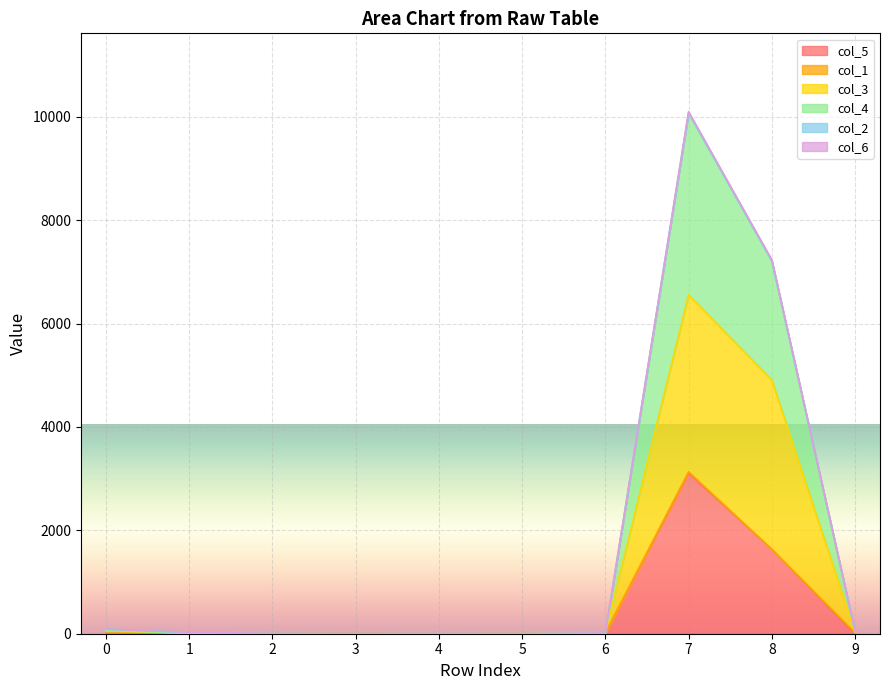

Where is the first local maximum for col_3?

7